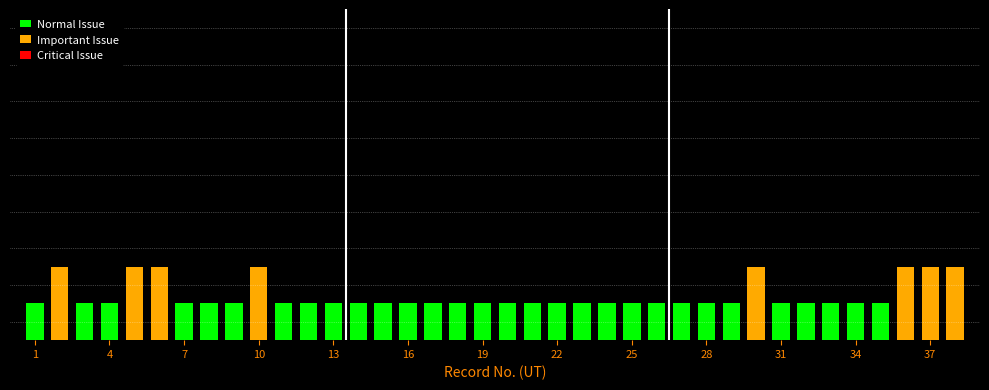

What is the smallest value displayed?

1